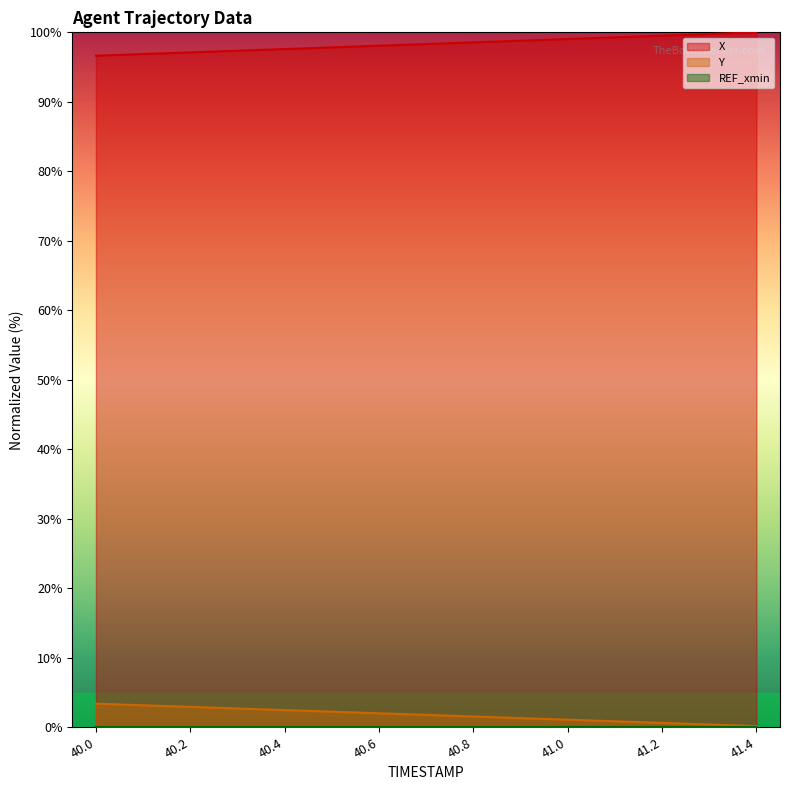

Reading left to right, what are all the values shown in this chart?

X line: 96.6	96.9	97.1	97.4	97.6	97.8	98.1	98.3	98.6	98.8	99.0	99.3	99.5	99.8	100.0
Y line: 3.4	3.2	2.9	2.7	2.5	2.2	2.0	1.8	1.6	1.3	1.1	0.9	0.6	0.4	0.2
REF_xmin line: 0.0	0.0	0.0	0.0	0.0	0.0	0.0	0.0	0.0	0.0	0.0	0.0	0.0	0.0	0.0